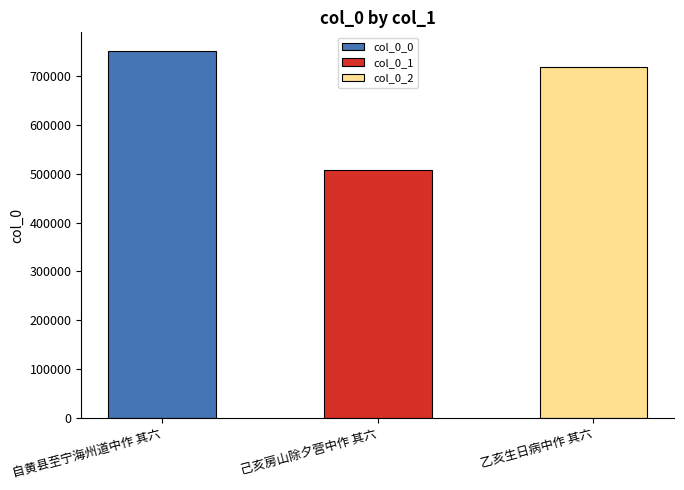

What is the average value?

658811